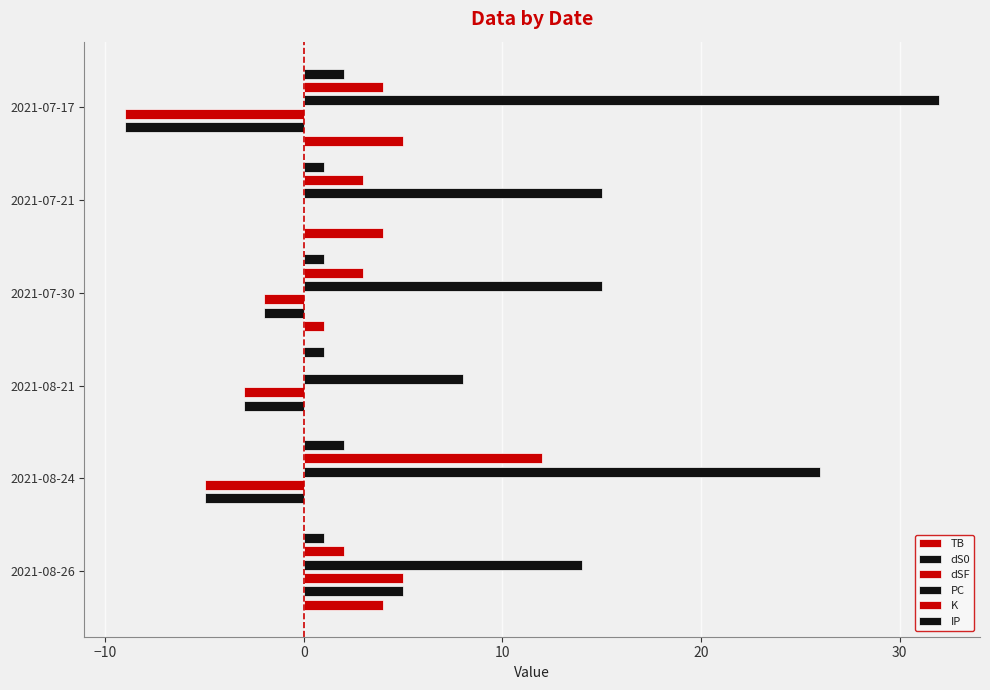

How many dSF values are between -5 and 0?

4